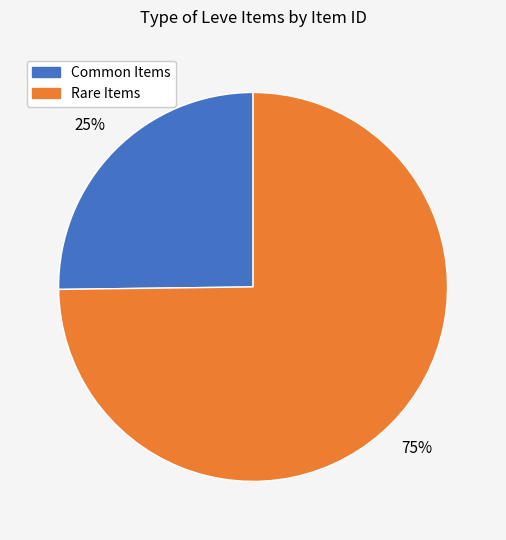

To the nearest percent, what is the difference between the largest and smallest slice percentages?

50%